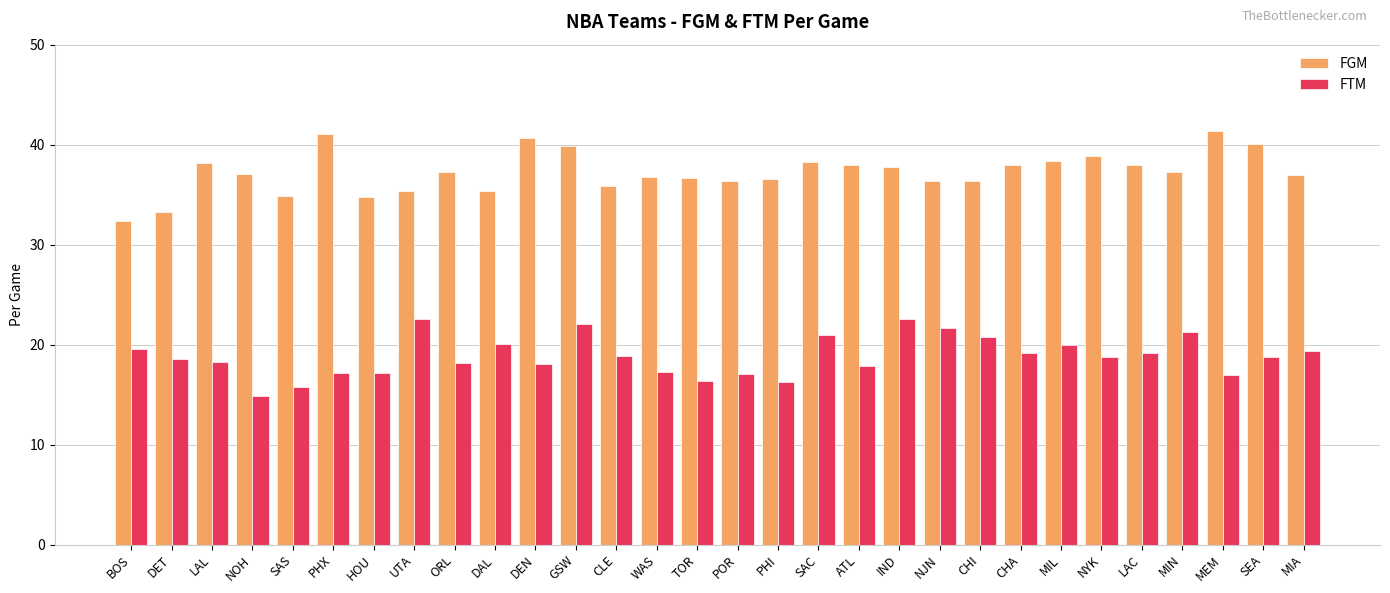

What is the value of the FTM bar at the 10th from the left?

20.1